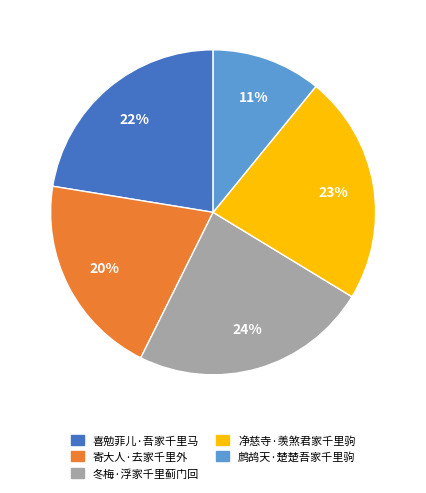

What percentage is the 冬梅·浮家千里蓟门回 slice, to the nearest percent?

24%